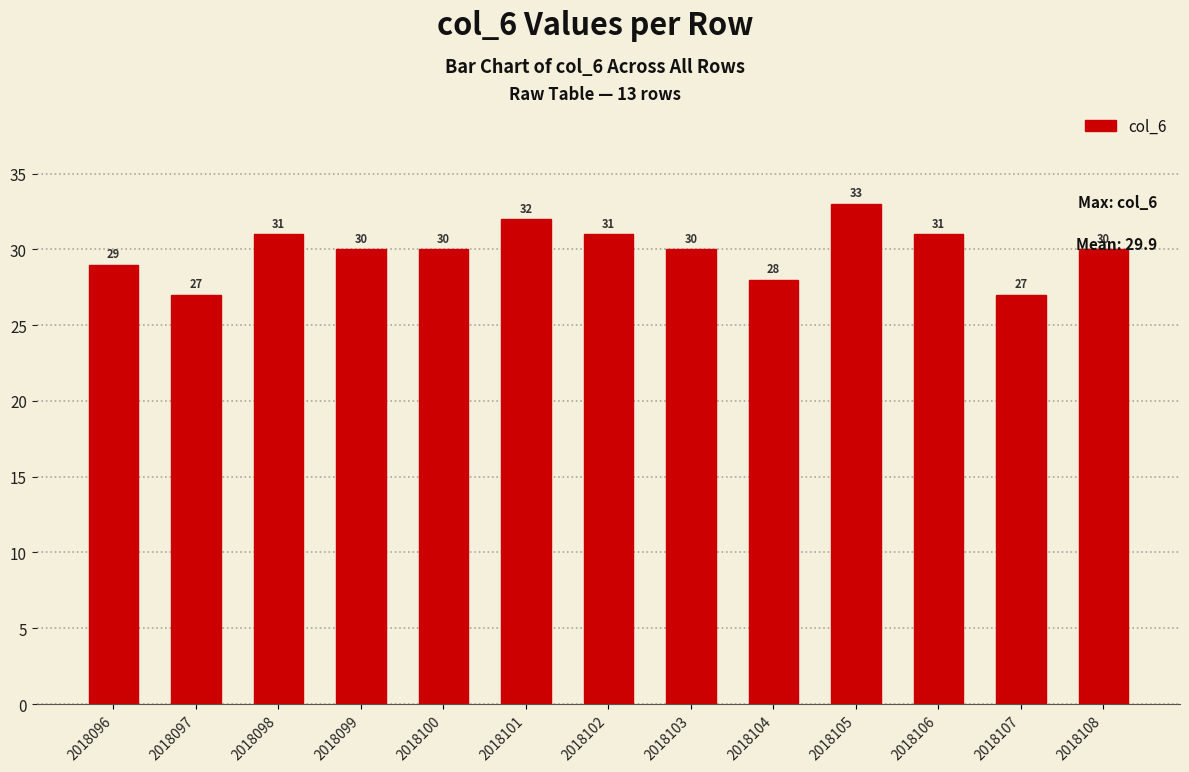

How many distinct data groups are displayed?

1